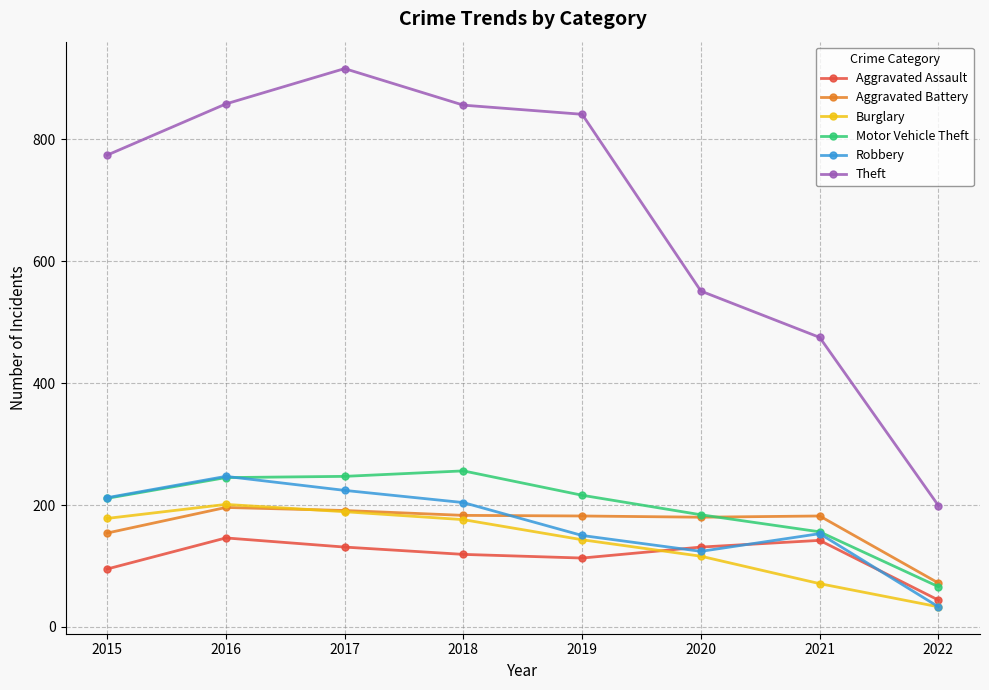

Which series has the largest range (max minus min)?

Theft